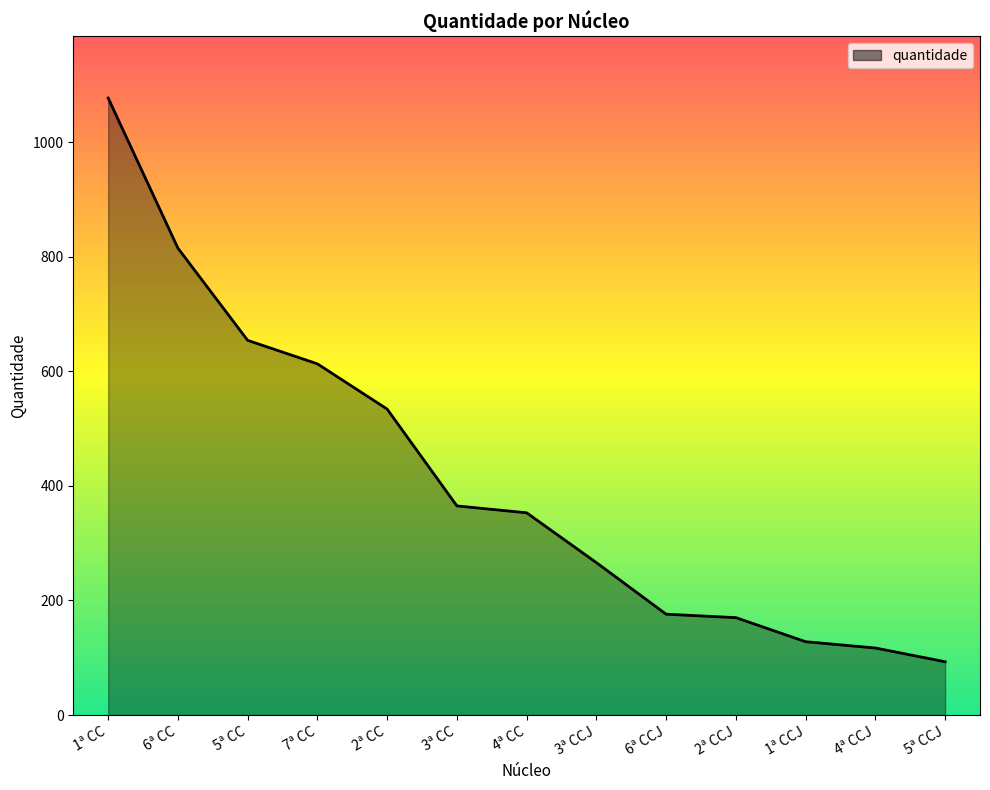

Reading left to right, list all the values displayed in this chart.

1077	815	654	613	534	365	353	266	176	170	128	117	93